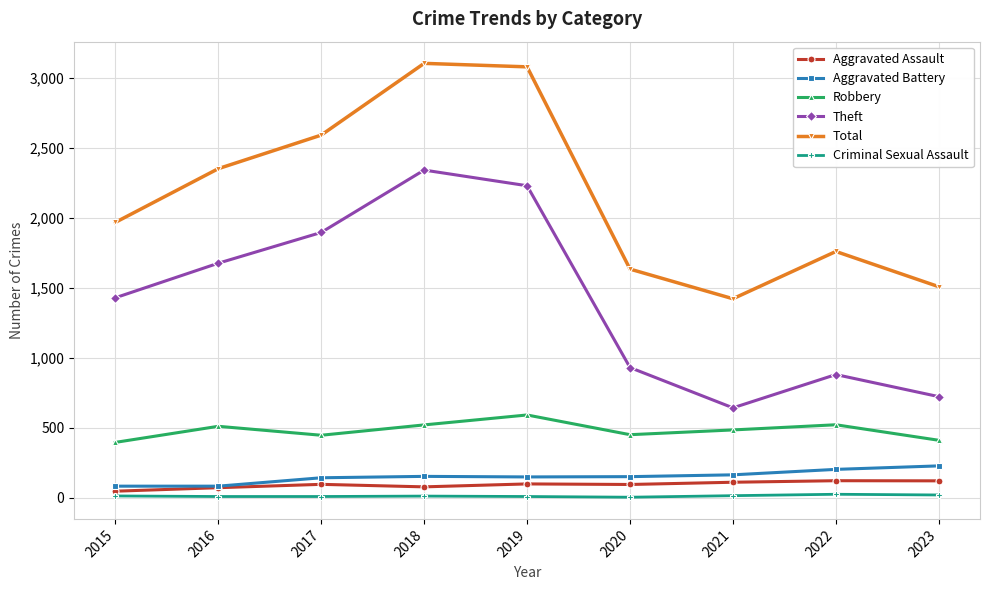

At which label does Robbery first exceed 484?

2016